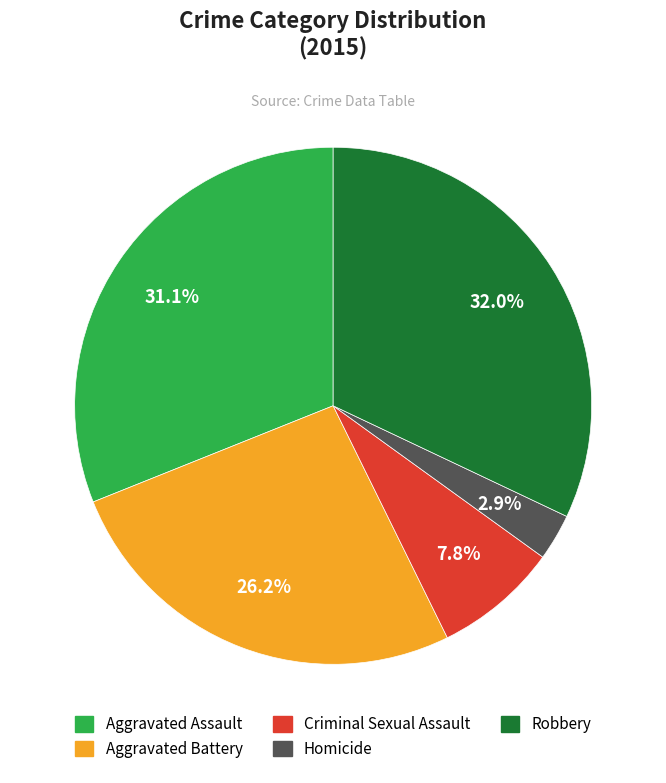

Is there any slice that represents more than half of the pie?

No